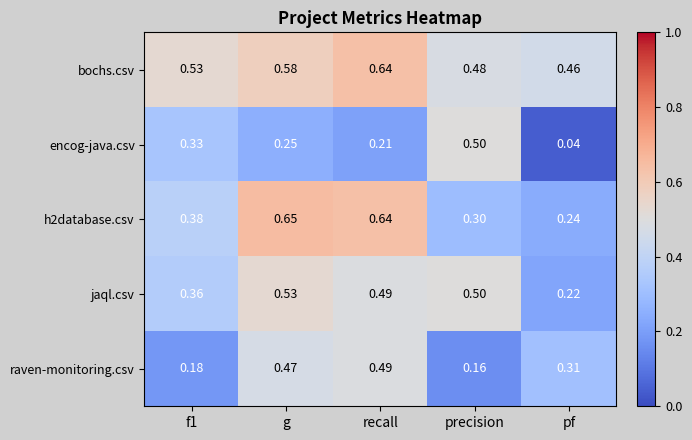

Is the value of bochs.csv at g greater than the value of raven-monitoring.csv at pf?

Yes